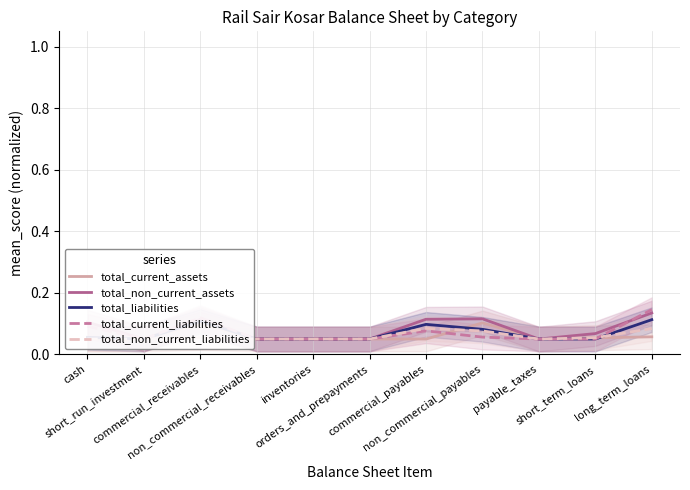

What is the difference between the maximum and minimum values in the total_liabilities series?

0.1